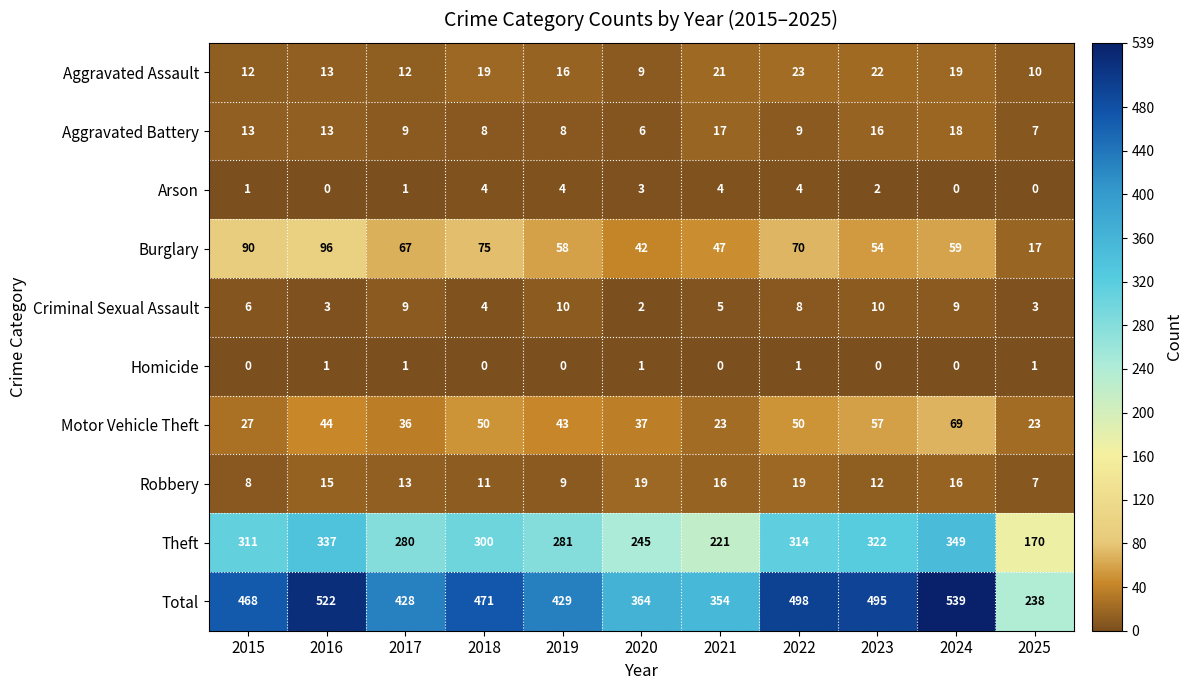

List the series in order of their peak value, highest first.

Total, Theft, Burglary, Motor Vehicle Theft, Aggravated Assault, Robbery, Aggravated Battery, Criminal Sexual Assault, Arson, Homicide